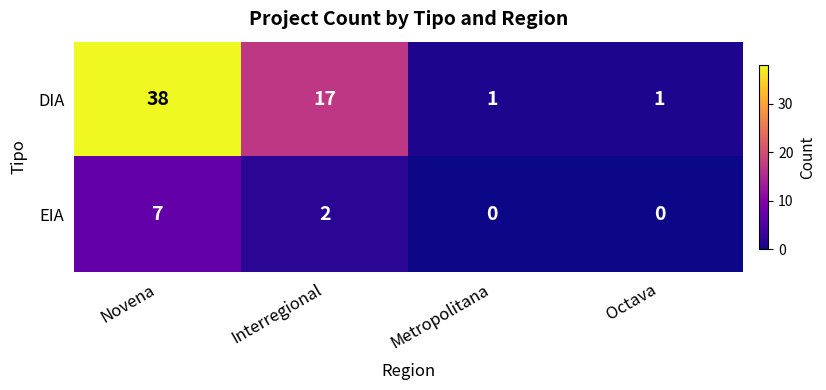

The value of EIA at Interregional is 1. True or false?

False